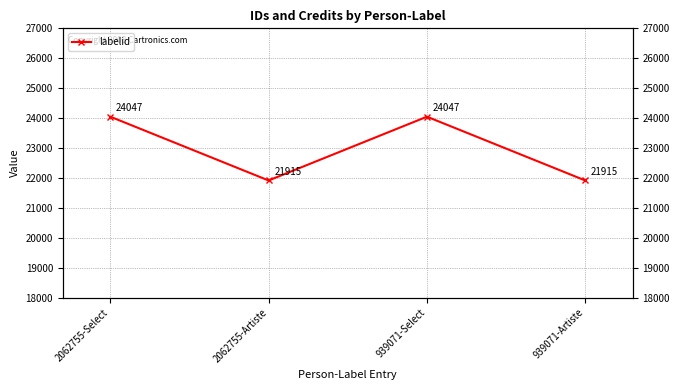

What is the label of the 2nd point from the right?

939071-Select